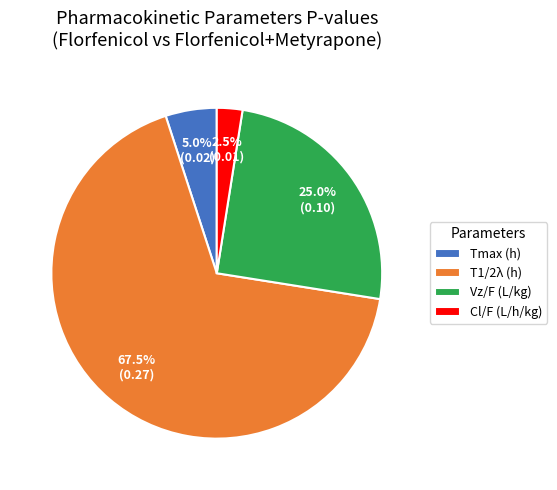

How many segments does this pie chart have?

4